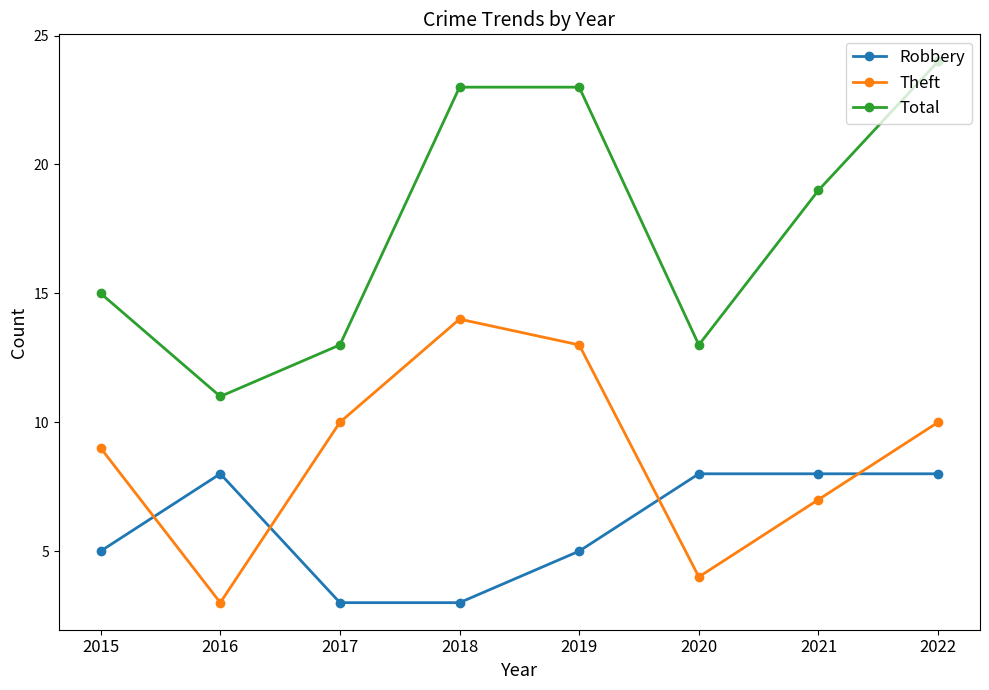

After their last crossing, which series has the higher values: Theft or Robbery?

Theft